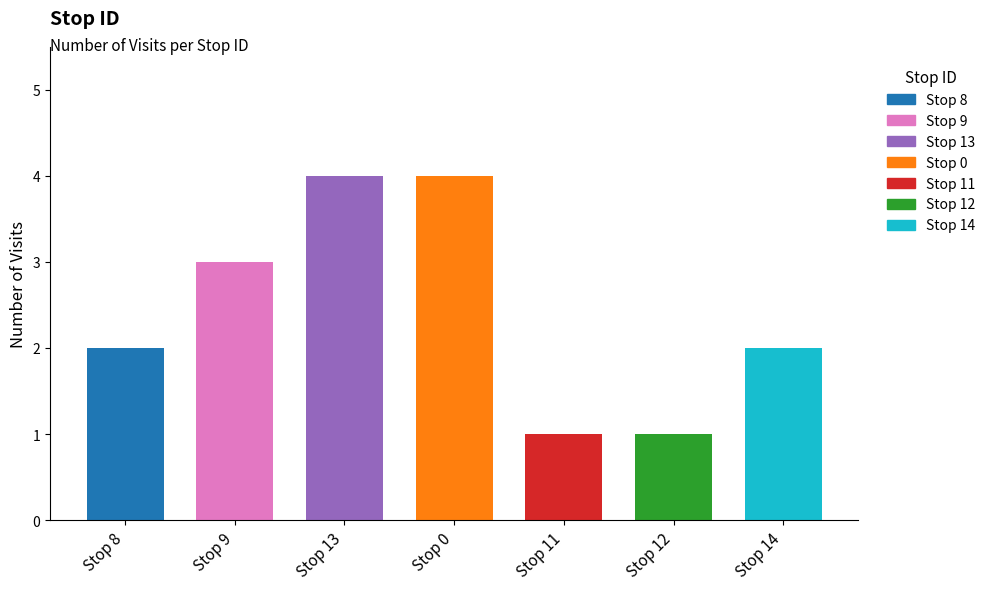

Which has a higher value, 9 or 12?

9